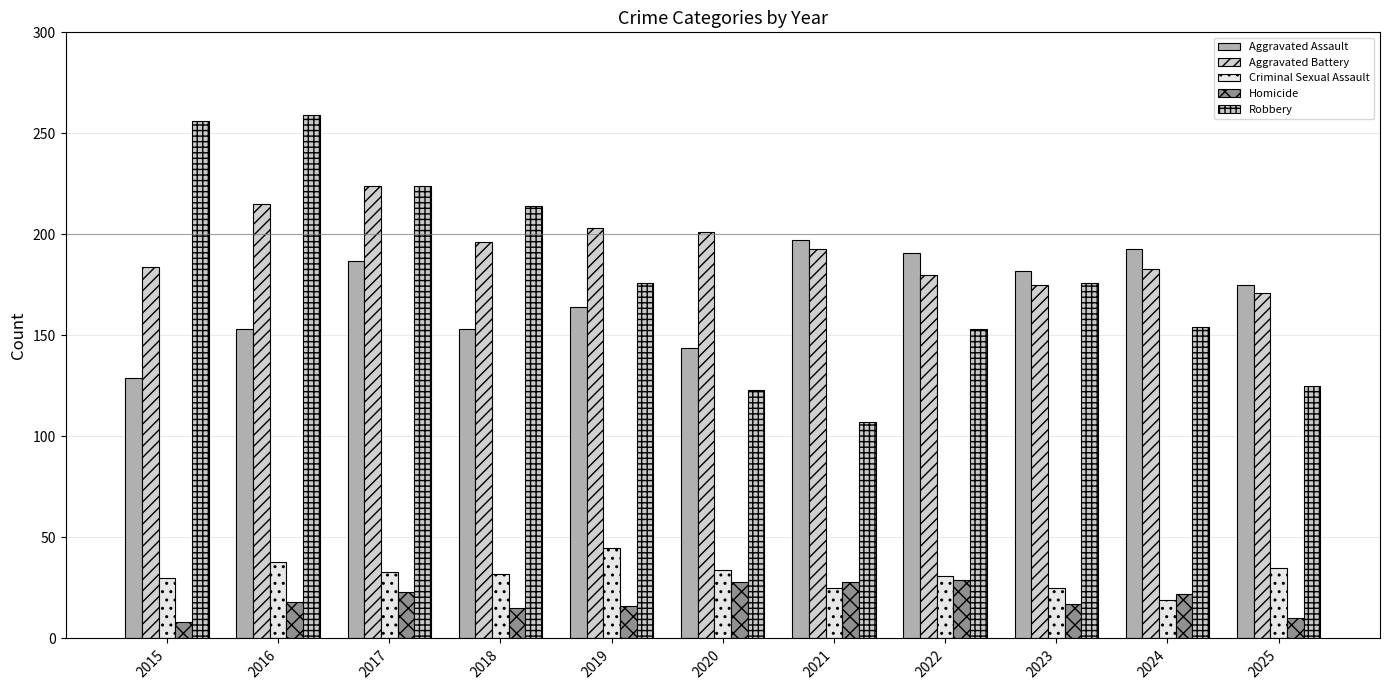

How many data points does each series have?

11